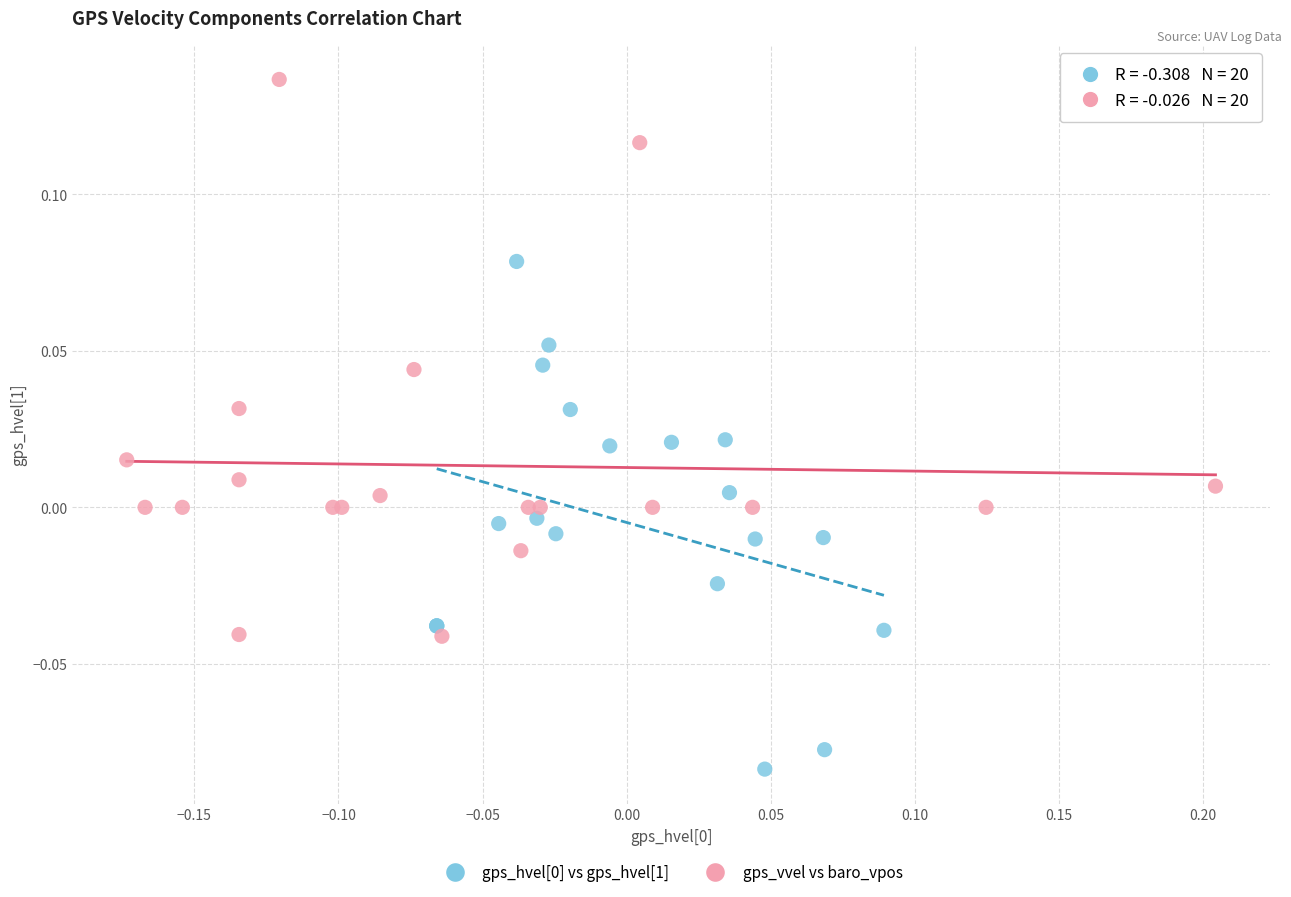

Which series reaches the maximum Y coordinate?

gps_vvel vs baro_vpos